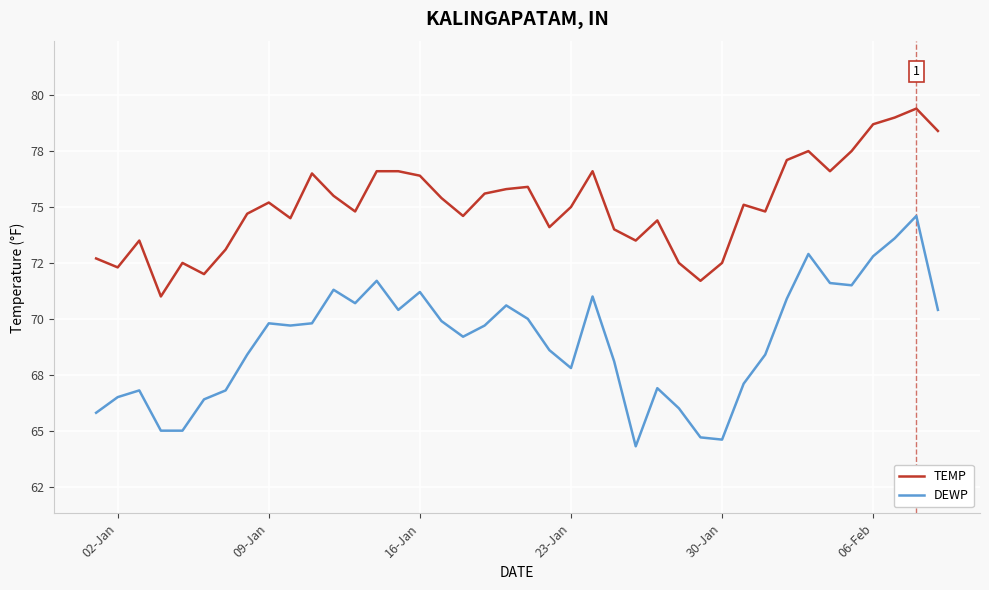

What are all the series names shown in the legend?

TEMP, DEWP